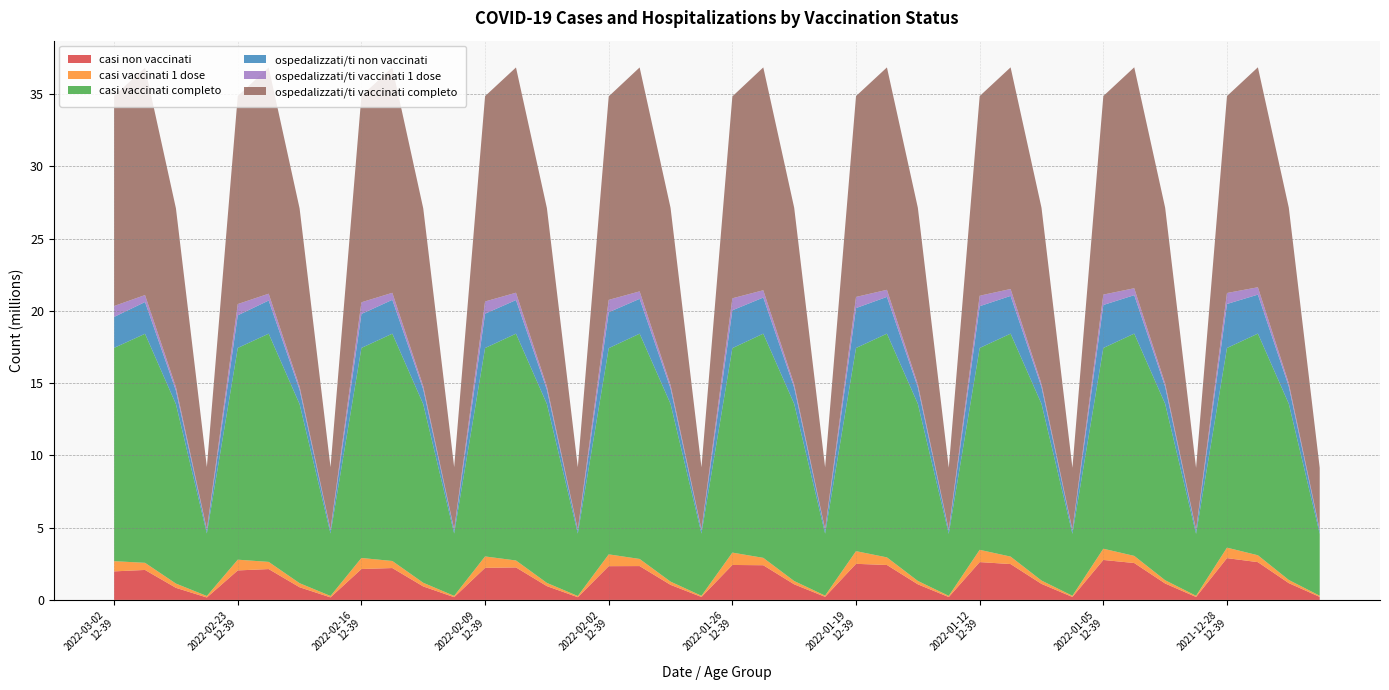

Reading left to right, what are all the values shown in this chart?

casi non vaccinati: 2022-03-02
12-39=1975191	2022-03-02
40-59=2074077	2022-03-02
60-79=835772	2022-03-02
80+=168914	2022-02-23
12-39=2041709	2022-02-23
40-59=2134858	2022-02-23
60-79=876888	2022-02-23
80+=176149	2022-02-16
12-39=2137742	2022-02-16
40-59=2205701	2022-02-16
60-79=933058	2022-02-16
80+=190597	2022-02-09
12-39=2219338	2022-02-09
40-59=2248822	2022-02-09
60-79=954620	2022-02-09
80+=187961	2022-02-02
12-39=2335819	2022-02-02
40-59=2342056	2022-02-02
60-79=1043506	2022-02-02
80+=204562	2022-01-26
12-39=2419609	2022-01-26
40-59=2400262	2022-01-26
60-79=1079474	2022-01-26
80+=214083	2022-01-19
12-39=2498210	2022-01-19
40-59=2417183	2022-01-19
60-79=1080476	2022-01-19
80+=198565	2022-01-12
12-39=2618486	2022-01-12
40-59=2481703	2022-01-12
60-79=1110610	2022-01-12
80+=203668	2022-01-05
12-39=2765891	2022-01-05
40-59=2553007	2022-01-05
60-79=1136914	2022-01-05
80+=204451	2021-12-28
12-39=2892447	2021-12-28
40-59=2613841	2021-12-28
60-79=1161325	2021-12-28
80+=209075
casi vaccinati 1 dose: 2022-03-02
12-39=706922	2022-03-02
40-59=493381	2022-03-02
60-79=294752	2022-03-02
80+=102837	2022-02-23
12-39=743130	2022-02-23
40-59=496835	2022-02-23
60-79=280899	2022-02-23
80+=97617	2022-02-16
12-39=764829	2022-02-16
40-59=488950	2022-02-16
60-79=253379	2022-02-16
80+=89653	2022-02-09
12-39=790453	2022-02-09
40-59=480236	2022-02-09
60-79=222091	2022-02-09
80+=82553	2022-02-02
12-39=817551	2022-02-02
40-59=493408	2022-02-02
60-79=223286	2022-02-02
80+=82053	2022-01-26
12-39=855168	2022-01-26
40-59=511298	2022-01-26
60-79=227340	2022-01-26
80+=82469	2022-01-19
12-39=877882	2022-01-19
40-59=526749	2022-01-19
60-79=233288	2022-01-19
80+=82922	2022-01-12
12-39=848338	2022-01-12
40-59=516659	2022-01-12
60-79=230843	2022-01-12
80+=82461	2022-01-05
12-39=777996	2022-01-05
40-59=493603	2022-01-05
60-79=224964	2022-01-05
80+=82201	2021-12-28
12-39=725242	2021-12-28
40-59=477140	2021-12-28
60-79=220084	2021-12-28
80+=81702
casi vaccinati completo: 2022-03-02
12-39=14762747	2022-03-02
40-59=15851708	2022-03-02
60-79=12417488	2022-03-02
80+=4326156	2022-02-23
12-39=14655721	2022-02-23
40-59=15794894	2022-02-23
60-79=12390940	2022-02-23
80+=4320305	2022-02-16
12-39=14537989	2022-02-16
40-59=15731936	2022-02-16
60-79=12362290	2022-02-16
80+=4313821	2022-02-09
12-39=14423741	2022-02-09
40-59=15697529	2022-02-09
60-79=12382432	2022-02-09
80+=4320169	2022-02-02
12-39=14271662	2022-02-02
40-59=15591123	2022-02-02
60-79=12302351	2022-02-02
80+=4302568	2022-01-26
12-39=14150255	2022-01-26
40-59=15516720	2022-01-26
60-79=12262329	2022-01-26
80+=4290938	2022-01-19
12-39=14059846	2022-01-19
40-59=15484348	2022-01-19
60-79=12257651	2022-01-19
80+=4292825	2022-01-12
12-39=13969114	2022-01-12
40-59=15429918	2022-01-12
60-79=12230555	2022-01-12
80+=4287590	2022-01-05
12-39=13892378	2022-01-05
40-59=15384992	2022-01-05
60-79=12210130	2022-01-05
80+=4283418	2021-12-28
12-39=13818576	2021-12-28
40-59=15340621	2021-12-28
60-79=12190599	2021-12-28
80+=4279293
ospedalizzati/ti non vaccinati: 2022-03-02
12-39=2140859	2022-03-02
40-59=2197712	2022-03-02
60-79=932462	2022-03-02
80+=194365	2022-02-23
12-39=2258402	2022-02-23
40-59=2294903	2022-02-23
60-79=1000639	2022-02-23
80+=204412	2022-02-16
12-39=2351591	2022-02-16
40-59=2342519	2022-02-16
60-79=1023730	2022-02-16
80+=209069	2022-02-09
12-39=2377218	2022-02-09
40-59=2327549	2022-02-09
60-79=992948	2022-02-09
80+=195946	2022-02-02
12-39=2482962	2022-02-02
40-59=2412010	2022-02-02
60-79=1076113	2022-02-02
80+=211778	2022-01-26
12-39=2620336	2022-01-26
40-59=2499788	2022-01-26
60-79=1122893	2022-01-26
80+=223144	2022-01-19
12-39=2762771	2022-01-19
40-59=2544977	2022-01-19
60-79=1132177	2022-01-19
80+=208045	2022-01-12
12-39=2892447	2022-01-12
40-59=2613841	2022-01-12
60-79=1161325	2022-01-12
80+=209075	2022-01-05
12-39=2975787	2022-01-05
40-59=2660294	2022-01-05
60-79=1182593	2022-01-05
80+=212977	2021-12-28
12-39=3046339	2021-12-28
40-59=2698233	2021-12-28
60-79=1199938	2021-12-28
80+=216424
ospedalizzati/ti vaccinati 1 dose: 2022-03-02
12-39=756881	2022-03-02
40-59=483793	2022-03-02
60-79=250914	2022-03-02
80+=89039	2022-02-23
12-39=778178	2022-02-23
40-59=472800	2022-02-23
60-79=218464	2022-02-23
80+=81841	2022-02-16
12-39=807718	2022-02-16
40-59=487469	2022-02-16
60-79=221048	2022-02-16
80+=81625	2022-02-09
12-39=845817	2022-02-09
40-59=507876	2022-02-09
60-79=228076	2022-02-09
80+=82123	2022-02-02
12-39=858613	2022-02-02
40-59=516275	2022-02-02
60-79=229904	2022-02-02
80+=82210	2022-01-26
12-39=831019	2022-01-26
40-59=506081	2022-01-26
60-79=225930	2022-01-26
80+=81839	2022-01-19
12-39=771189	2022-01-19
40-59=490146	2022-01-19
60-79=223232	2022-01-19
80+=81612	2022-01-12
12-39=725242	2022-01-12
40-59=477140	2022-01-12
60-79=220084	2022-01-12
80+=81702	2022-01-05
12-39=720302	2022-01-05
40-59=480092	2022-01-05
60-79=220503	2022-01-05
80+=81484	2021-12-28
12-39=760046	2021-12-28
40-59=510539	2021-12-28
60-79=224492	2021-12-28
80+=82183
ospedalizzati/ti vaccinati completo: 2022-03-02
12-39=14547120	2022-03-02
40-59=15737661	2022-03-02
60-79=12364636	2022-03-02
80+=4314503	2022-02-23
12-39=14403980	2022-02-23
40-59=15658884	2022-02-23
60-79=12329624	2022-02-23
80+=4307818	2022-02-16
12-39=14281251	2022-02-16
40-59=15596599	2022-02-16
60-79=12303949	2022-02-16
80+=4303377	2022-02-09
12-39=14210497	2022-02-09
40-59=15591162	2022-02-09
60-79=12338119	2022-02-09
80+=4312614	2022-02-02
12-39=14083457	2022-02-02
40-59=15498302	2022-02-02
60-79=12263126	2022-02-02
80+=4295195	2022-01-26
12-39=13973677	2022-01-26
40-59=15422411	2022-01-26
60-79=12220320	2022-01-26
80+=4282507	2022-01-19
12-39=13901978	2022-01-19
40-59=15393157	2022-01-19
60-79=12216006	2022-01-19
80+=4284655	2022-01-12
12-39=13818576	2022-01-12
40-59=15340621	2022-01-12
60-79=12190599	2022-01-12
80+=4279293	2022-01-05
12-39=13739466	2022-01-05
40-59=15291690	2022-01-05
60-79=12169508	2022-01-05
80+=4275248	2021-12-28
12-39=13629170	2021-12-28
40-59=15223304	2021-12-28
60-79=12148174	2021-12-28
80+=4271102